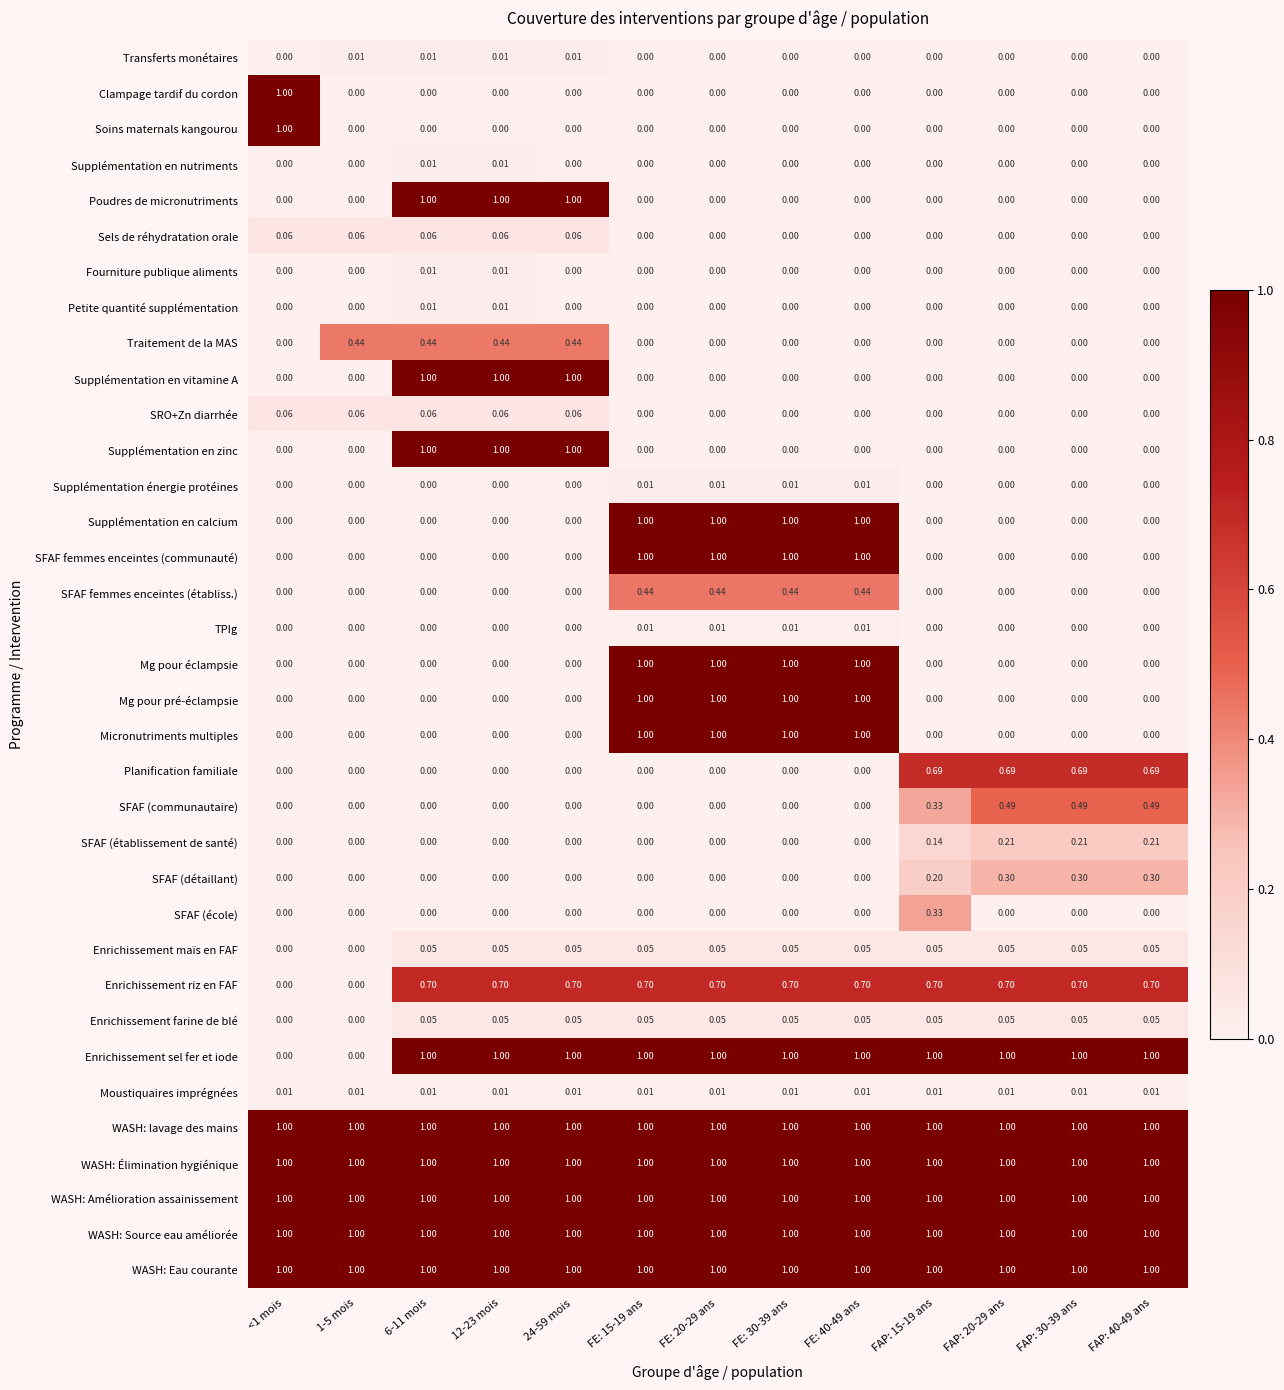

How many categories are shown in the chart?

13